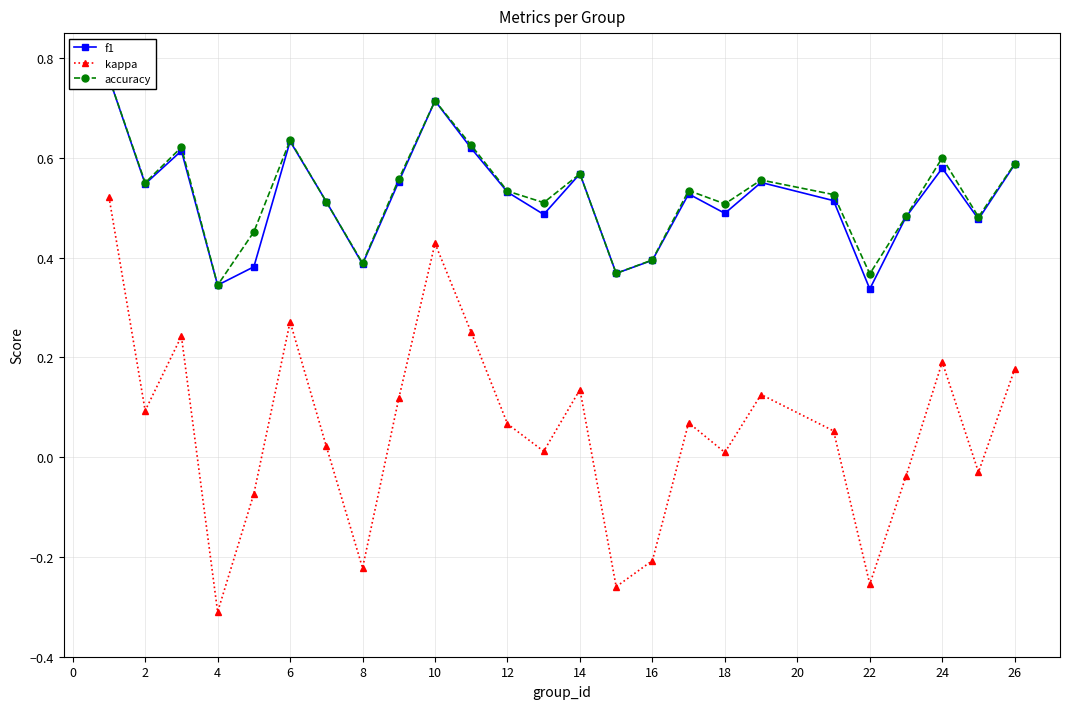

Reading left to right, transcribe all the data shown in this chart.

f1: 0.8	0.5	0.6	0.3	0.4	0.6	0.5	0.4	0.6	0.7	0.6	0.5	0.5	0.6	0.4	0.4	0.5	0.5	0.6	0.5	0.3	0.5	0.6	0.5	0.6
kappa: 0.5	0.1	0.2	-0.3	-0.1	0.3	0.0	-0.2	0.1	0.4	0.2	0.1	0.0	0.1	-0.3	-0.2	0.1	0.0	0.1	0.1	-0.3	-0.0	0.2	-0.0	0.2
accuracy: 0.8	0.6	0.6	0.3	0.5	0.6	0.5	0.4	0.6	0.7	0.6	0.5	0.5	0.6	0.4	0.4	0.5	0.5	0.6	0.5	0.4	0.5	0.6	0.5	0.6